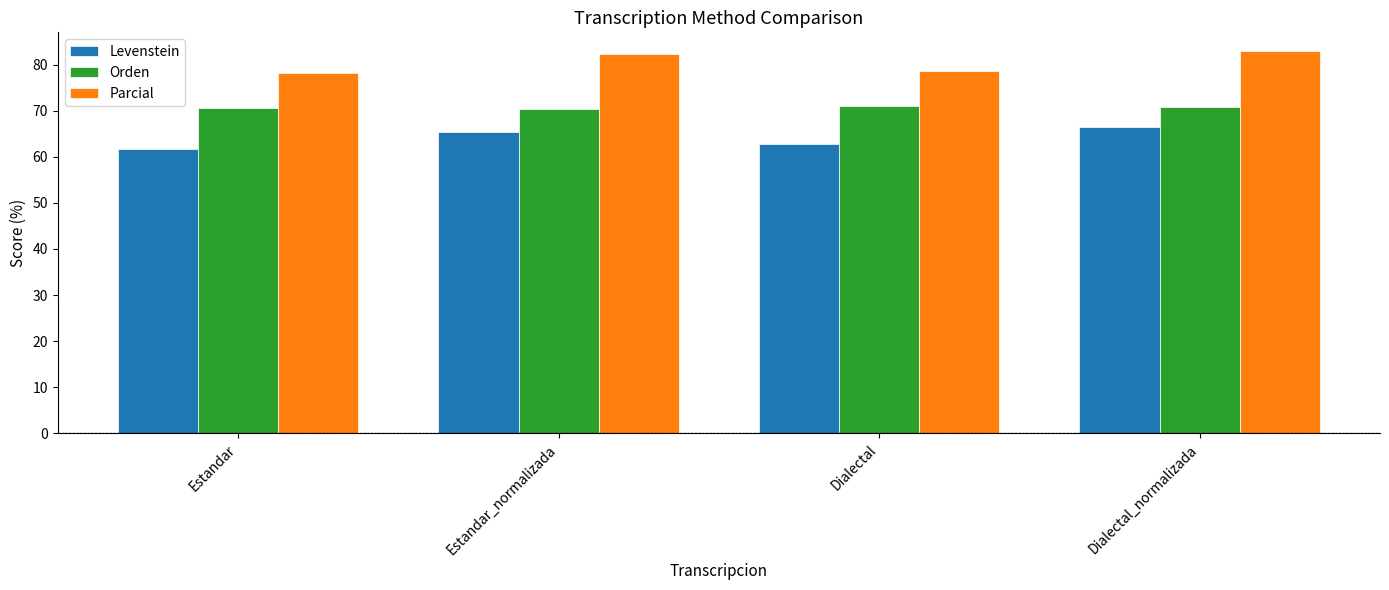

Read the Orden value at Dialectal_normalizada.

70.8